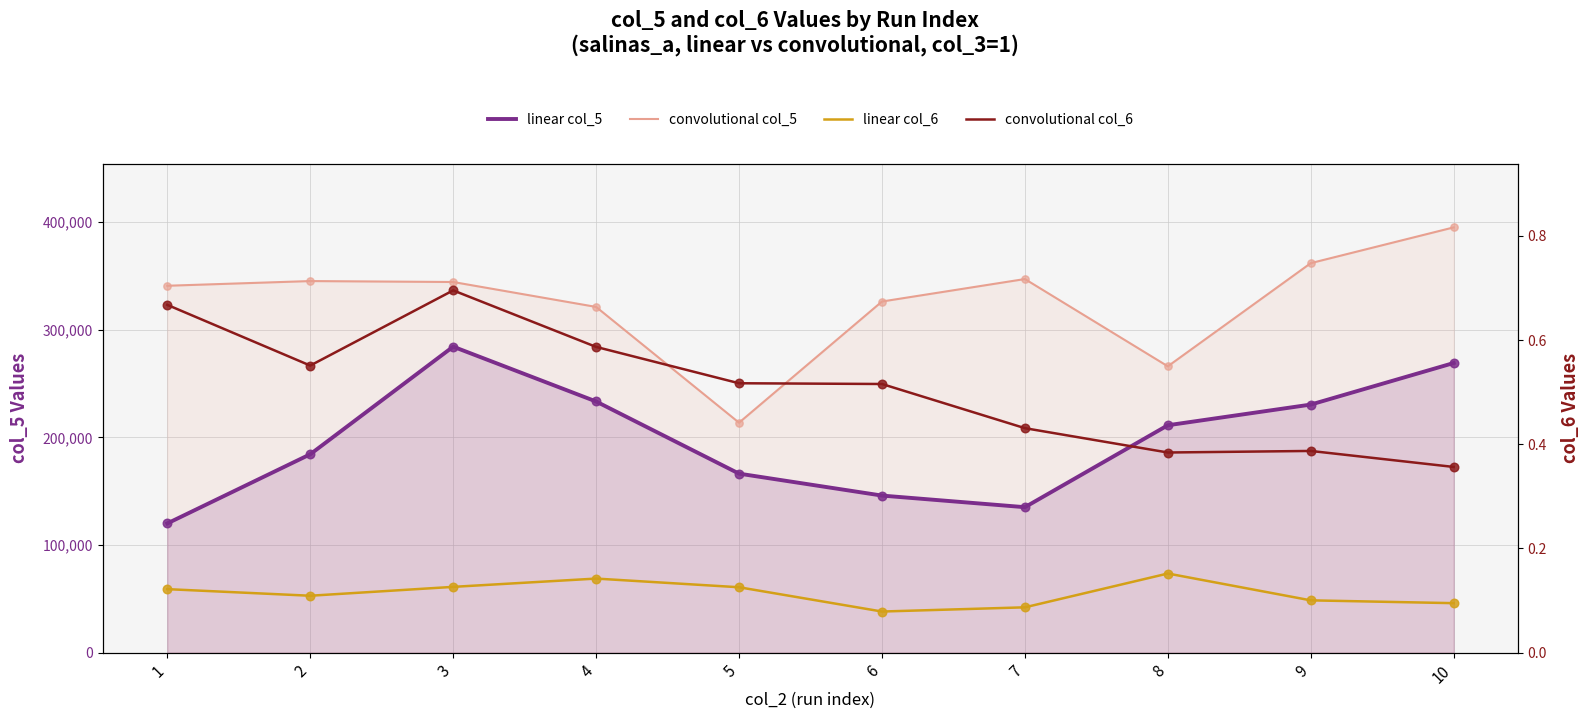

At how many categories does at least one series exceed 202794?

10